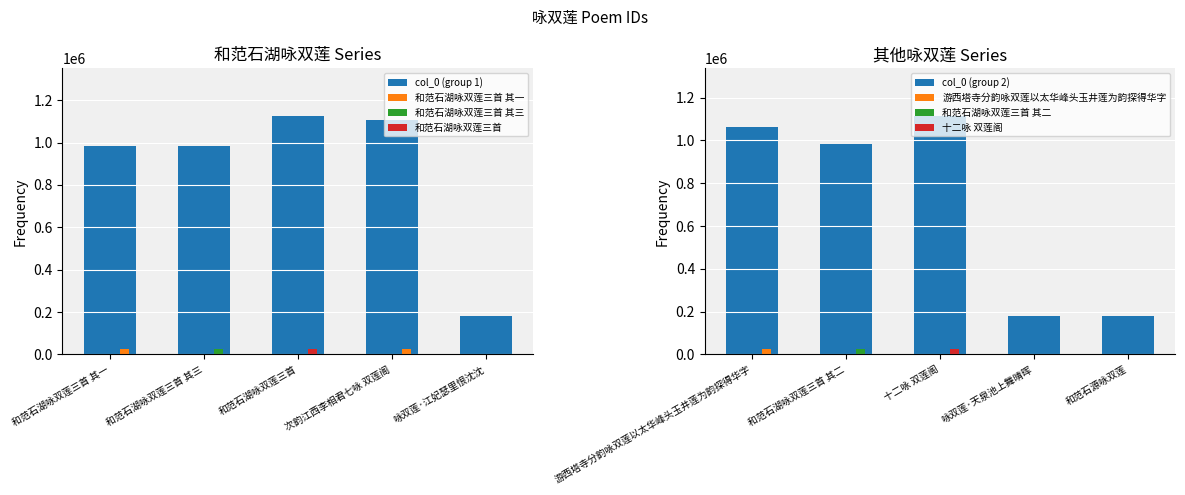

How many data points does each series have?

5